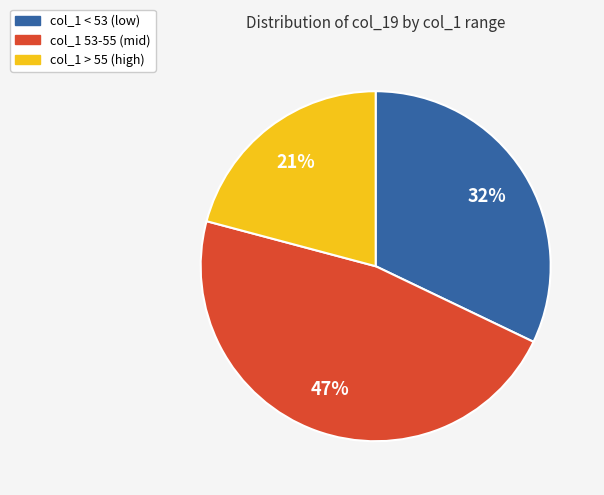

Is there a majority slice in this chart?

No